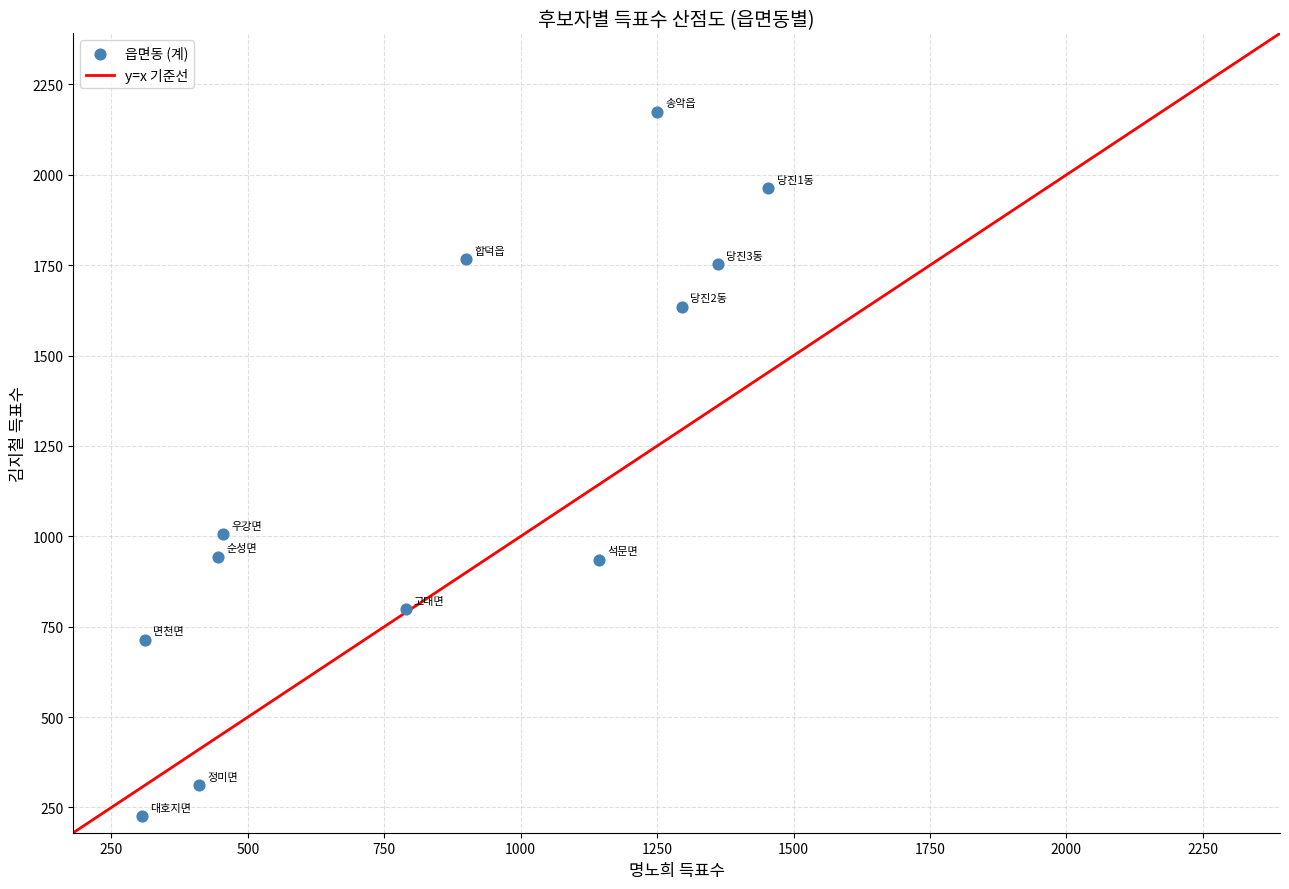

What Y value in the scatter plot is closest to 1199?

1005